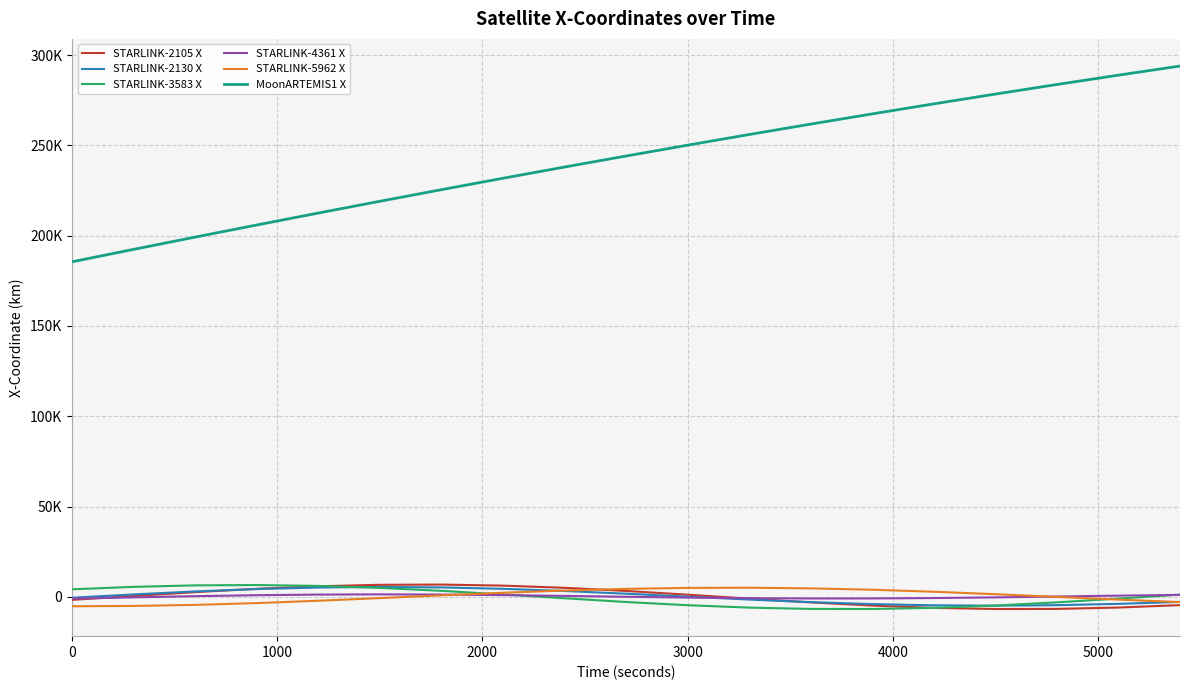

How many intersections are there between STARLINK-5962 X and STARLINK-3583 X?

2